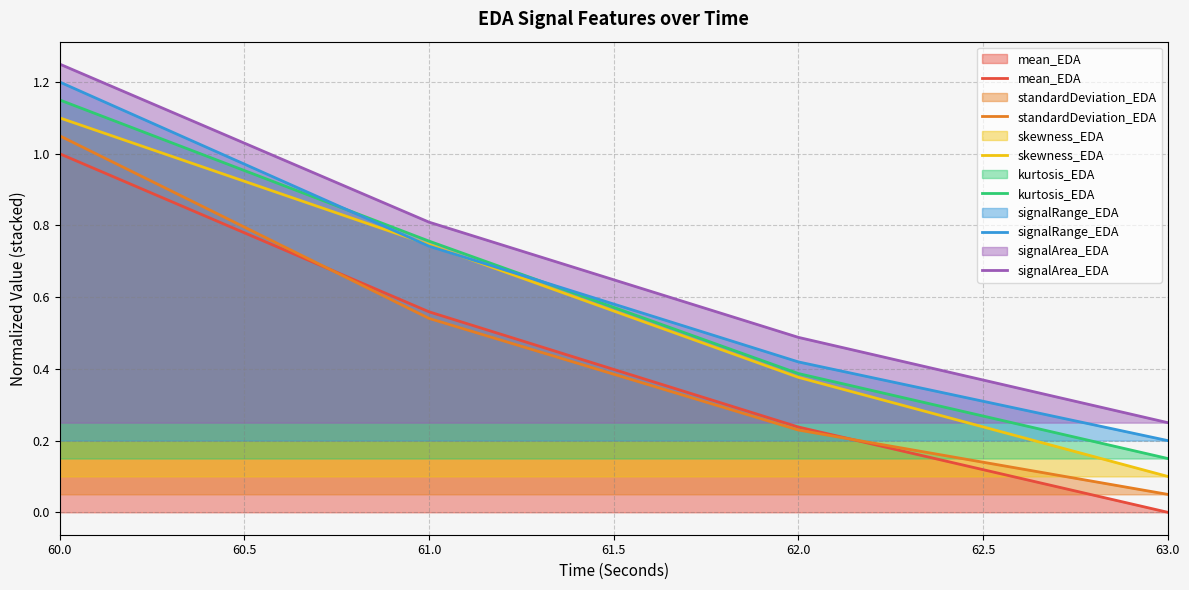

Which series changed the most between 61.0 and 63.0?

skewness_EDA